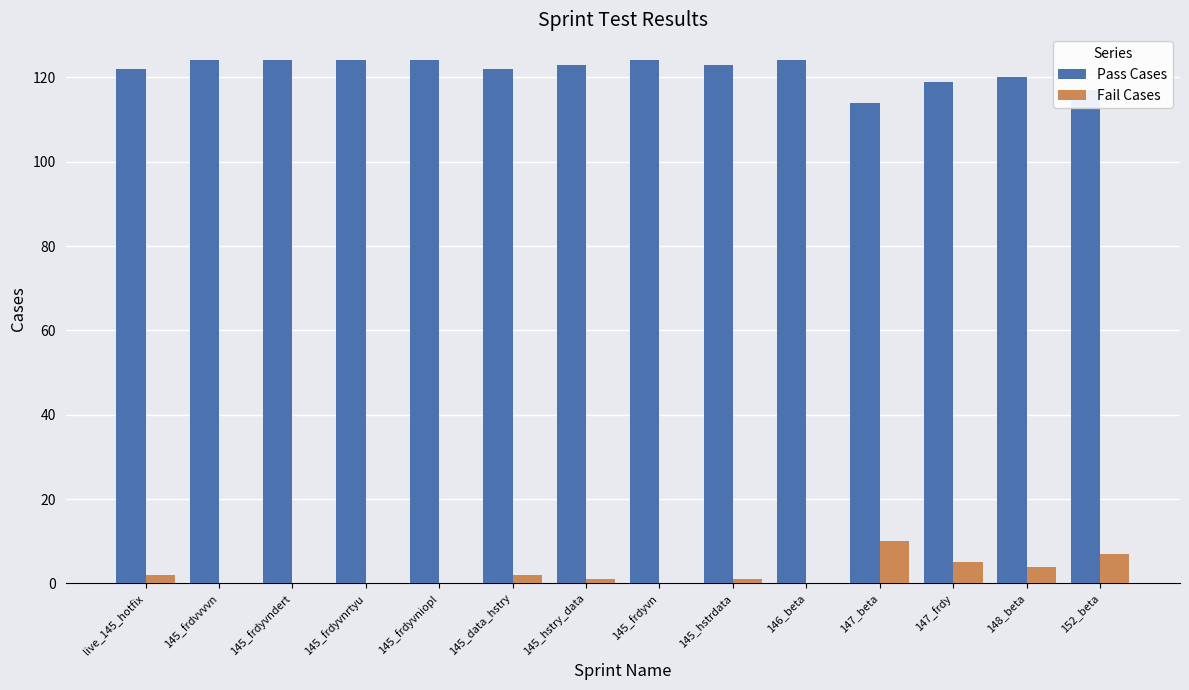

The Pass Cases series shows 120 at 148_beta. True or false?

True